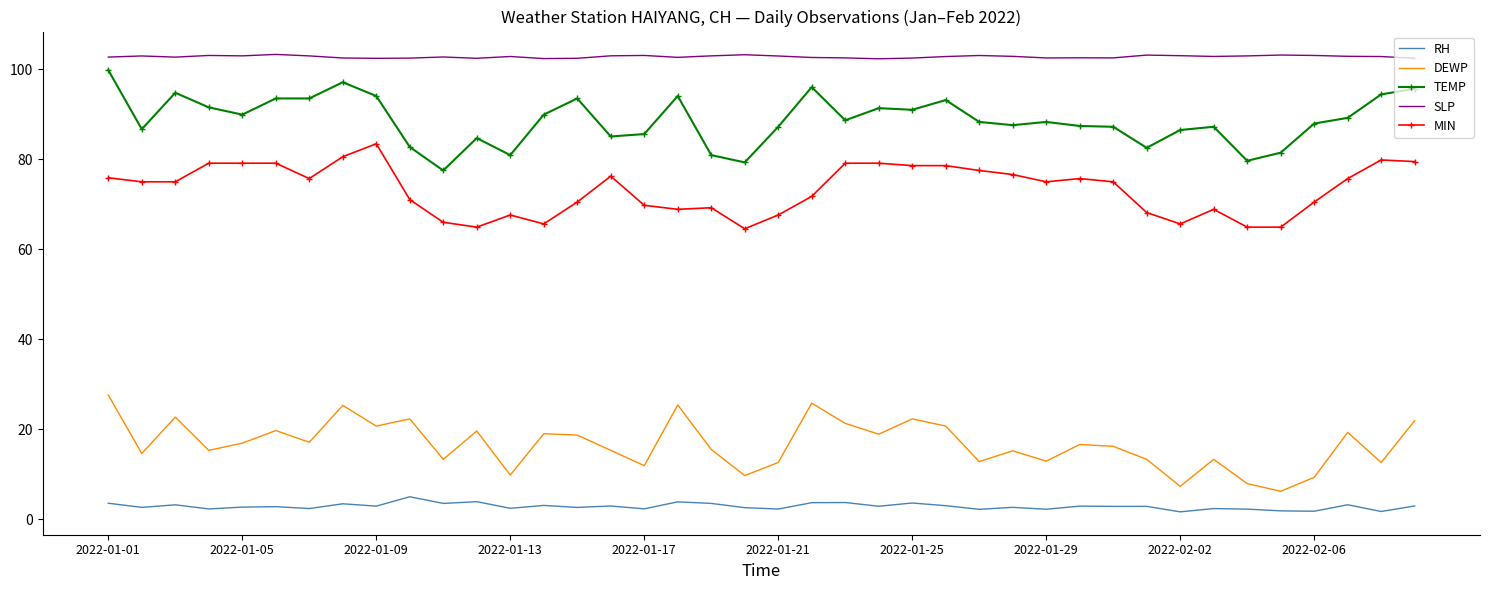

True or false: RH and DEWP cross at least once.

False